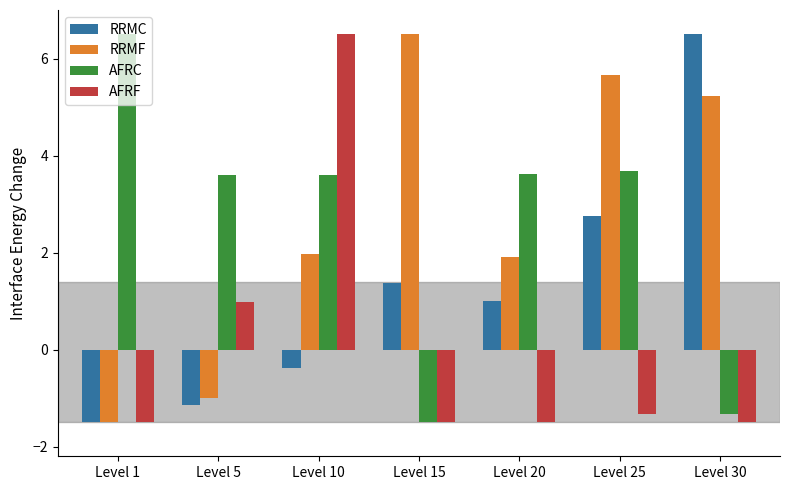

Is the value of RRMC at Level 25 greater than the value of AFRF at Level 30?

Yes